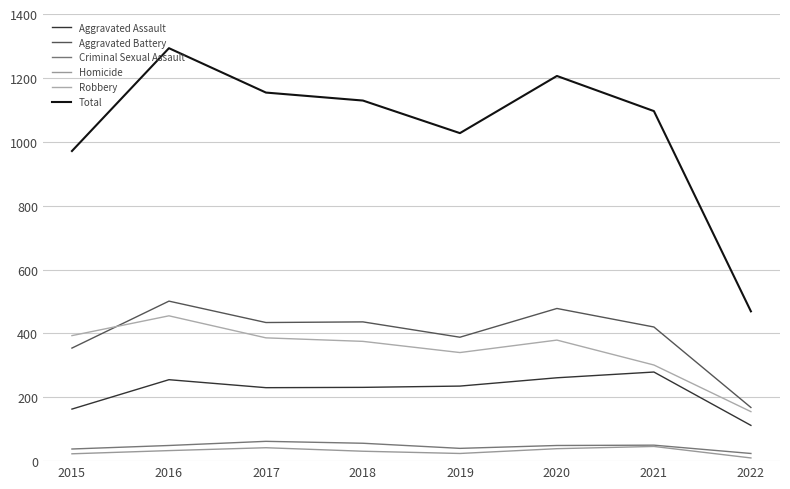

List the series in order of their peak value, lowest first.

Homicide, Criminal Sexual Assault, Aggravated Assault, Robbery, Aggravated Battery, Total